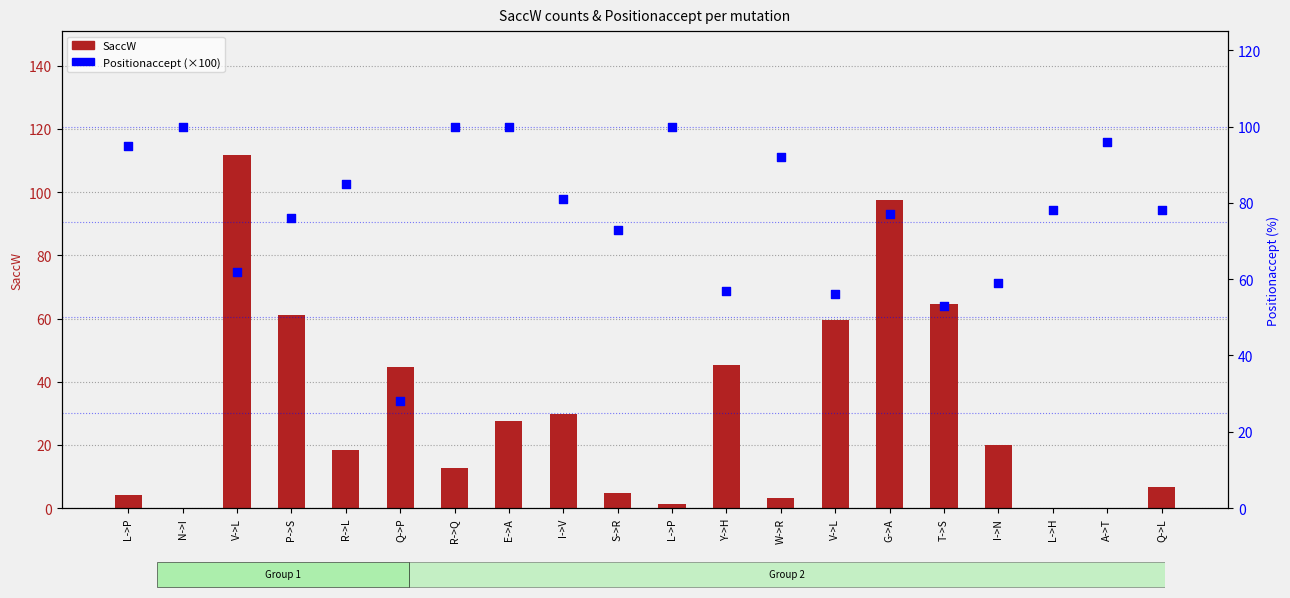

What is the total value across all series at P->S?

137.0